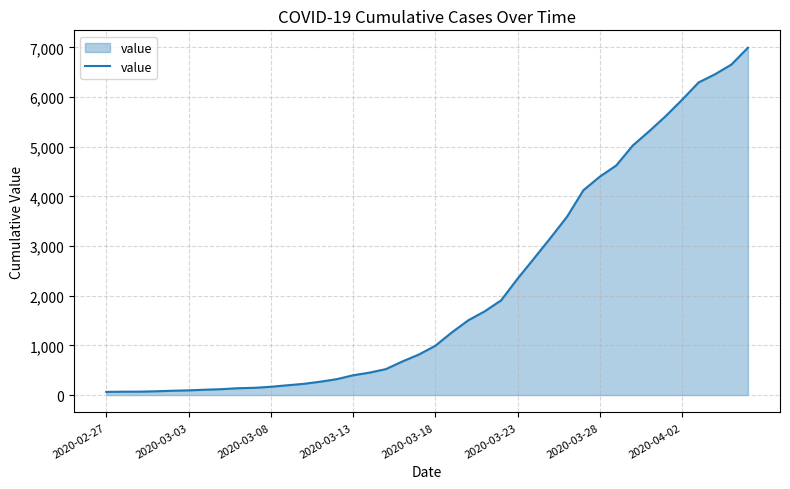

What is the maximum value shown in the chart?

6995